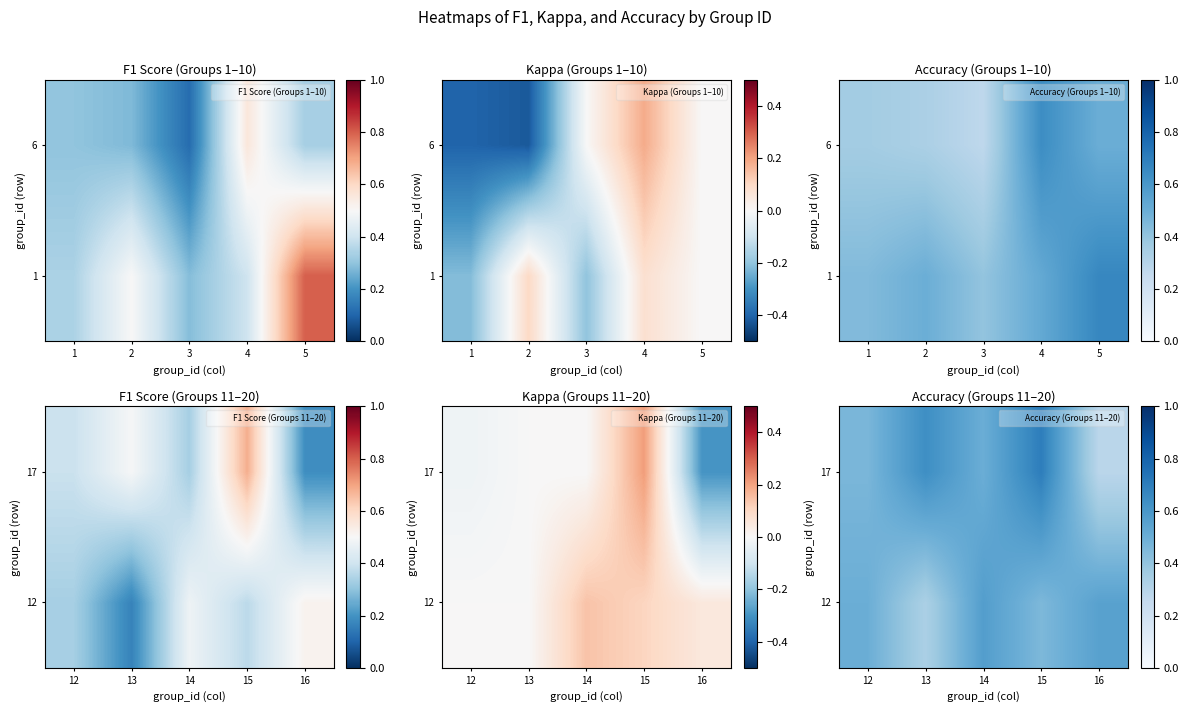

True or false: 12 has a value of 0.5 at 15.

True